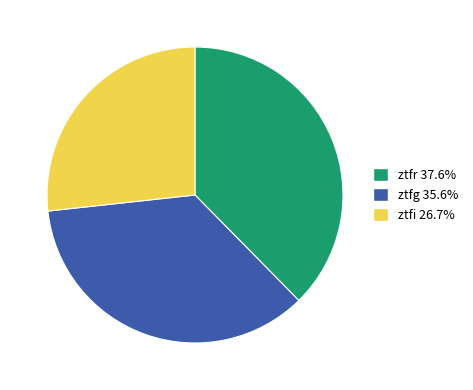

How many slices are in this pie chart?

3